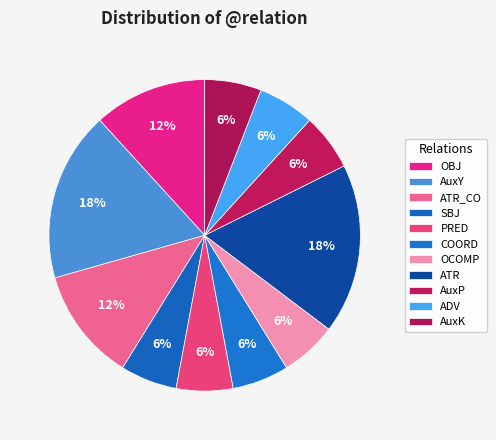

Is there any slice that represents more than half of the pie?

No